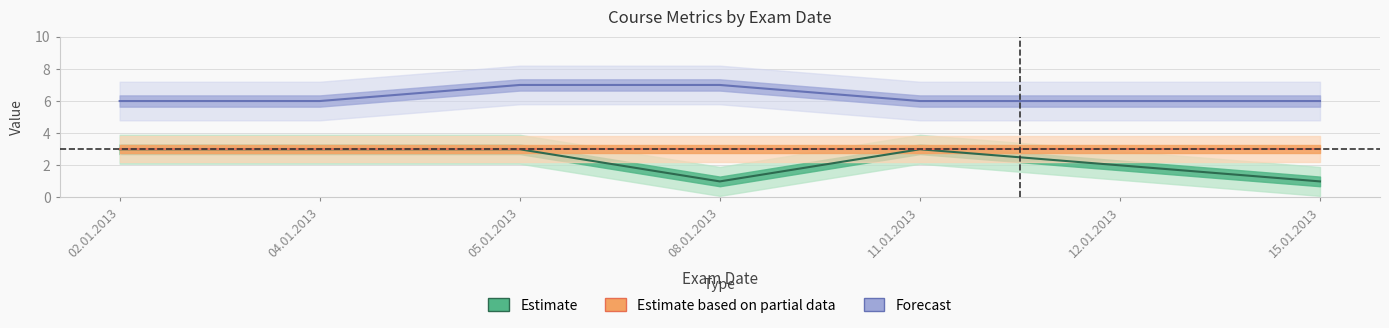

What is the maximum value for Forecast?

7